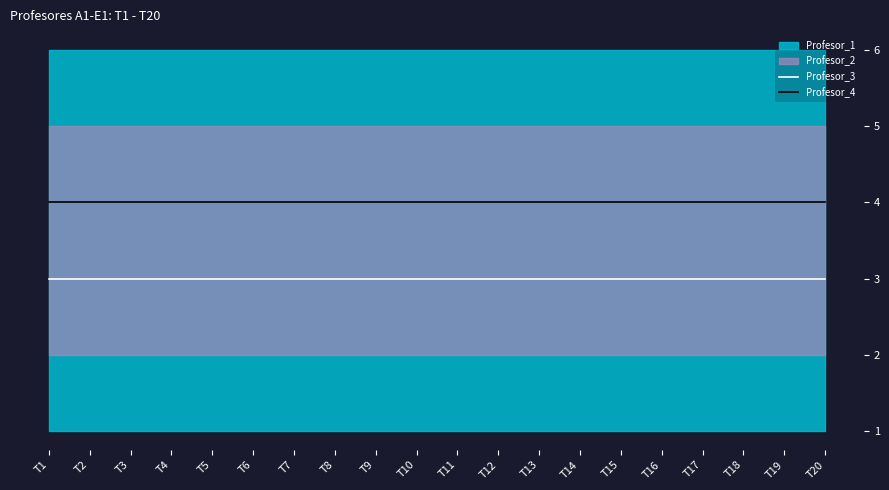

True or false: Profesor_4 and Profesor_3 intersect in this chart.

False